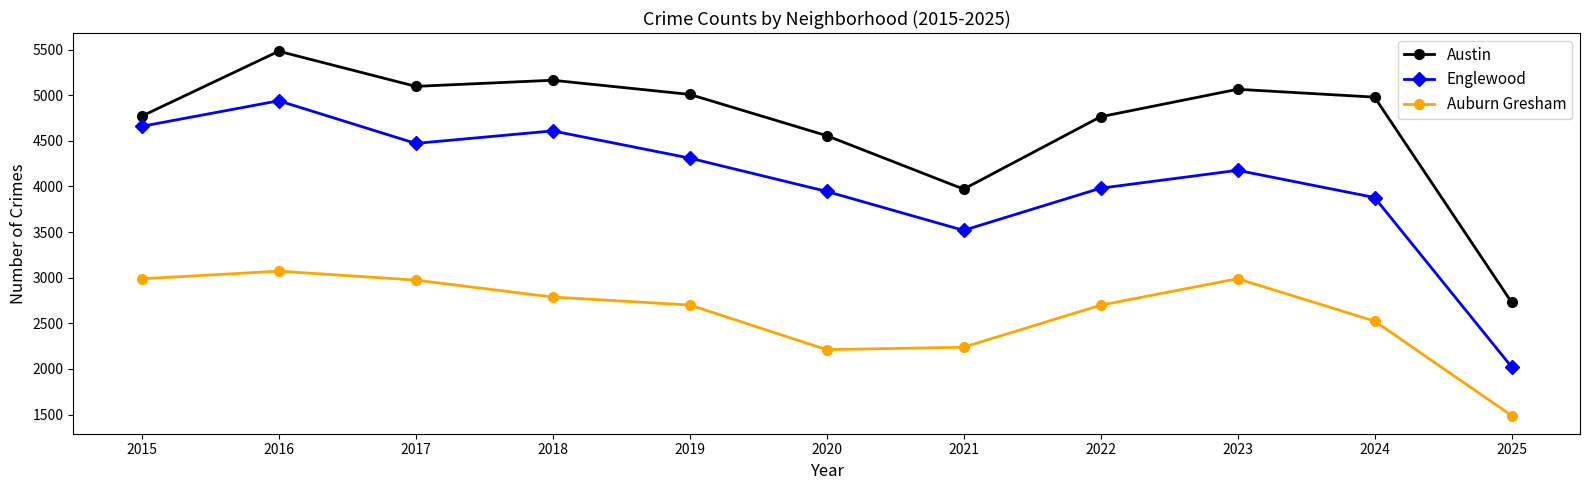

Rank the series by their average value, from highest to lowest.

Austin, Englewood, Auburn Gresham